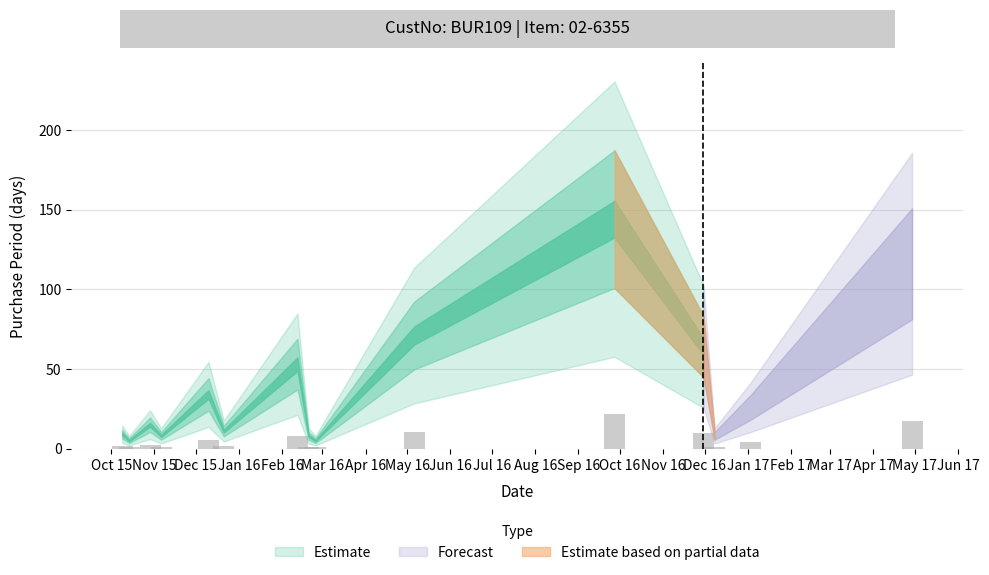

How many distinct data groups are displayed?

1